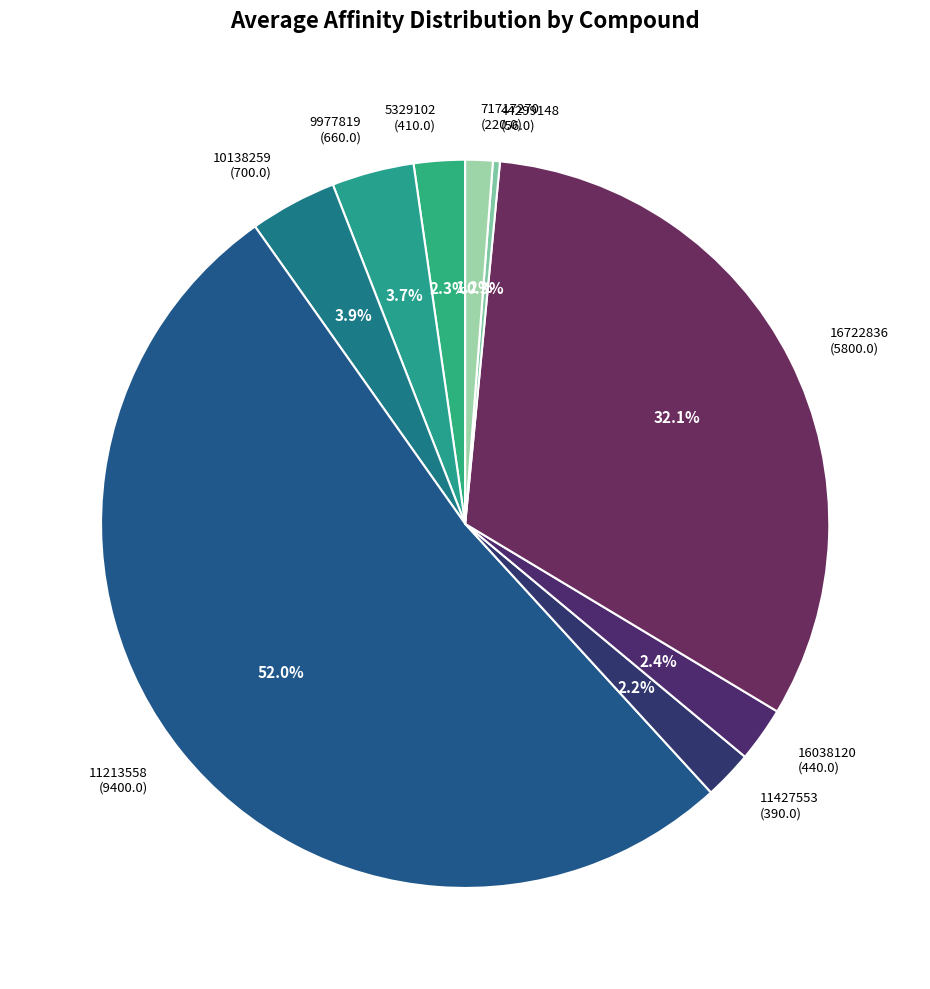

To the nearest percent, what is the difference between the 10138259 and 11213558 slice percentages?

48%